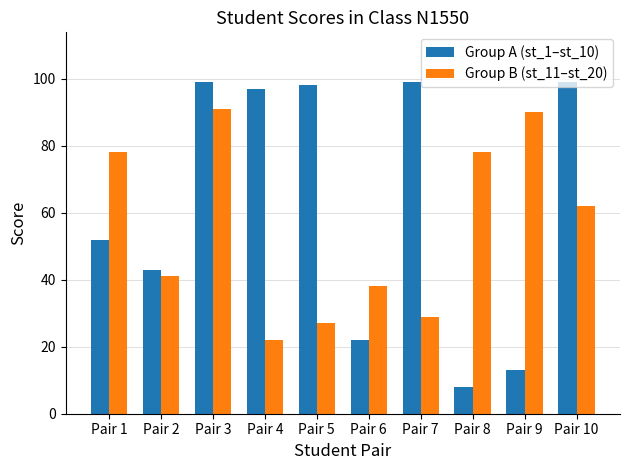

How many bars are there in each group?

2